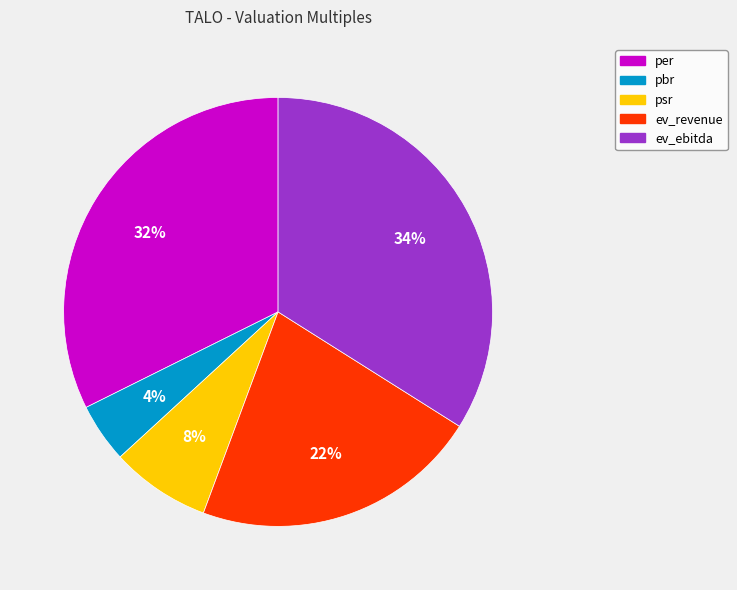

Which slice is the smallest?

pbr